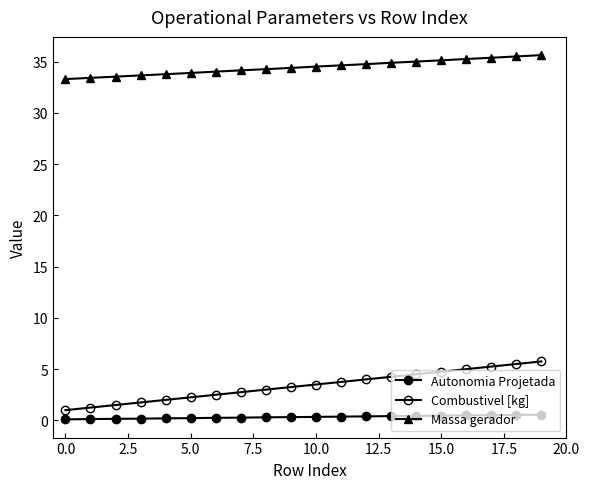

How many categories are shown in the chart?

20